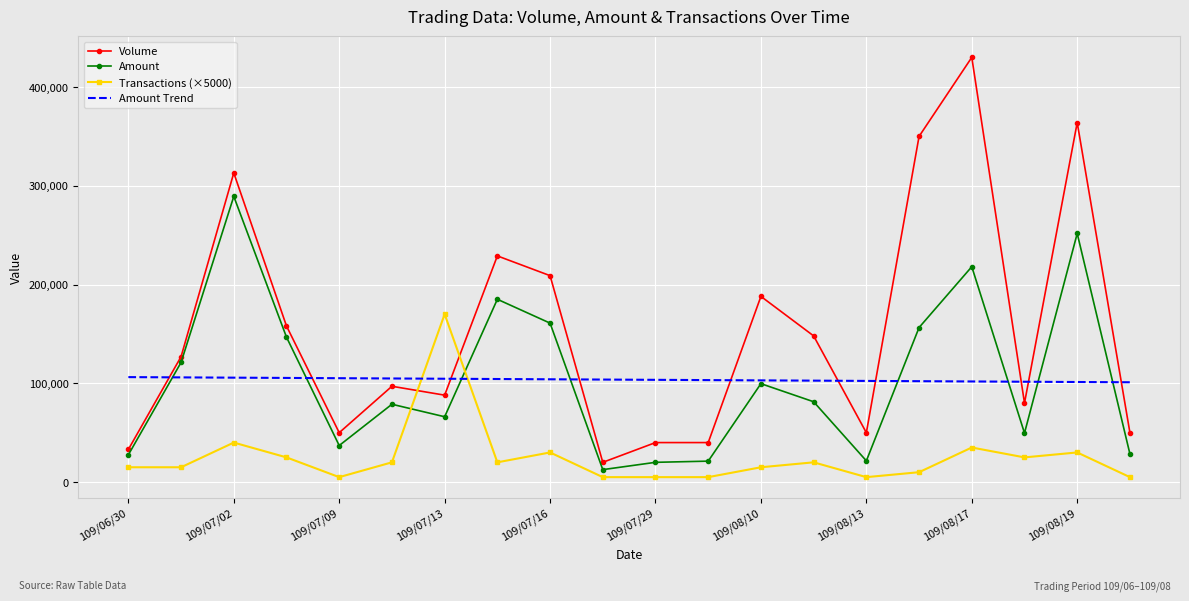

What is the lowest value of the Volume series?

20000.0